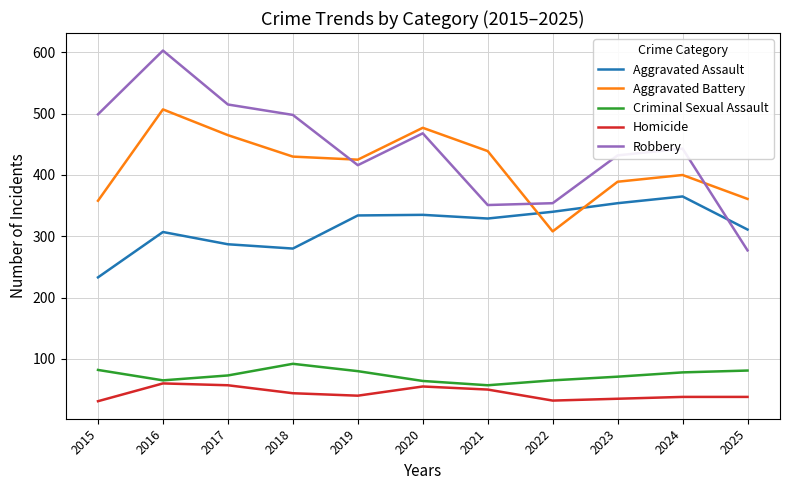

The value of Robbery at 2018 is 498. True or false?

True